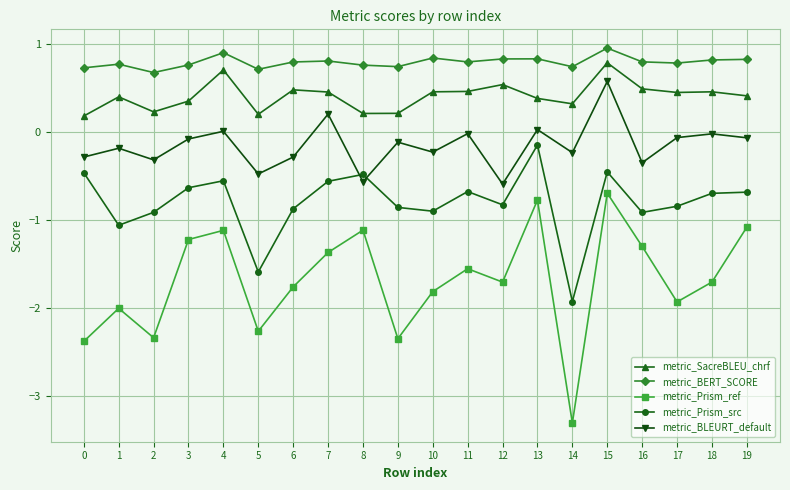

Which series has the widest spread of values?

metric_Prism_ref